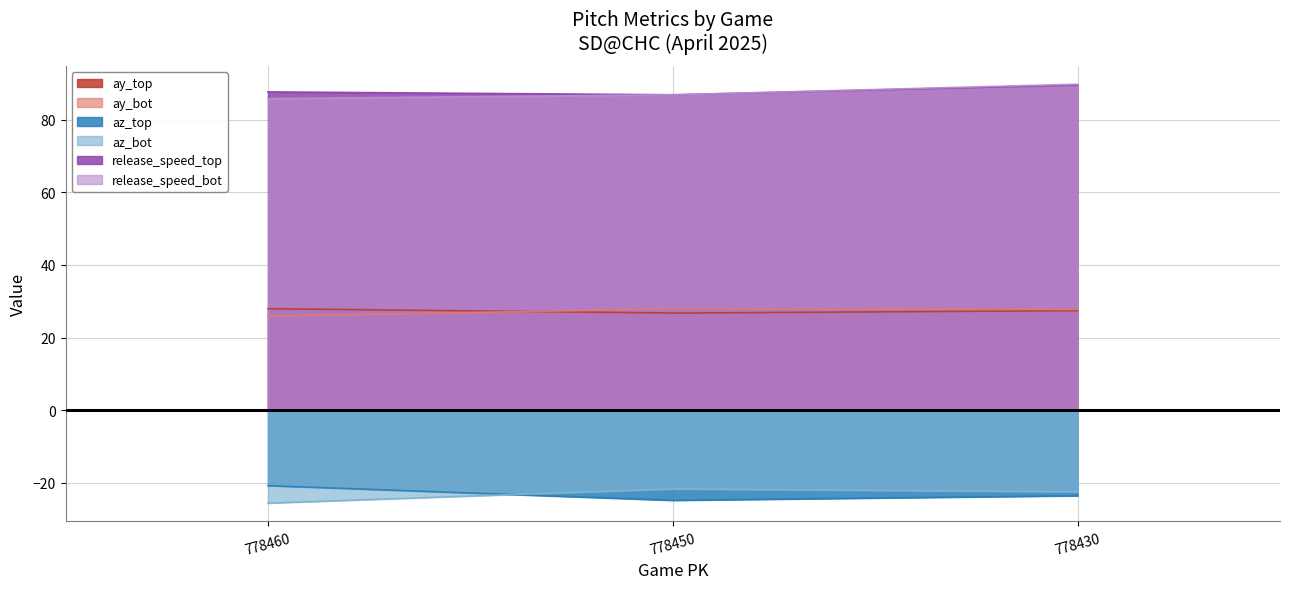

What is the difference between the release_speed_bot values at 778450 and 778460?

1.1